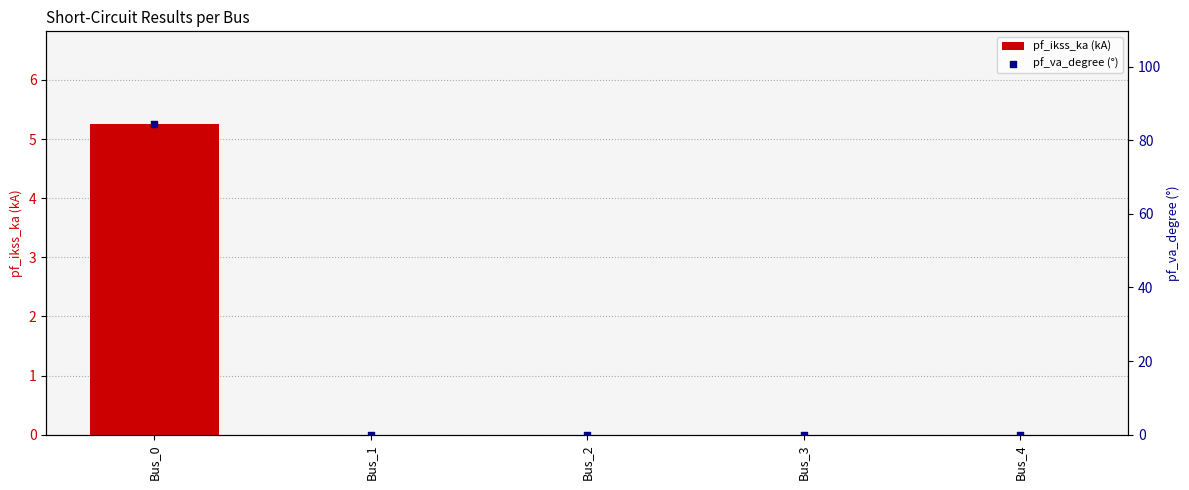

What is the total value across all series at Bus_0?

89.5